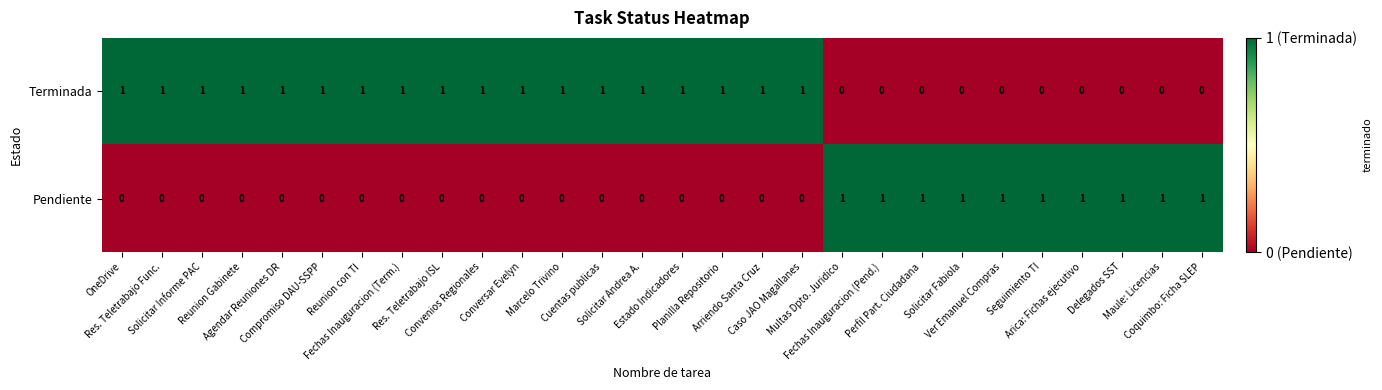

How many Pendiente values are between 0 and 1?

28